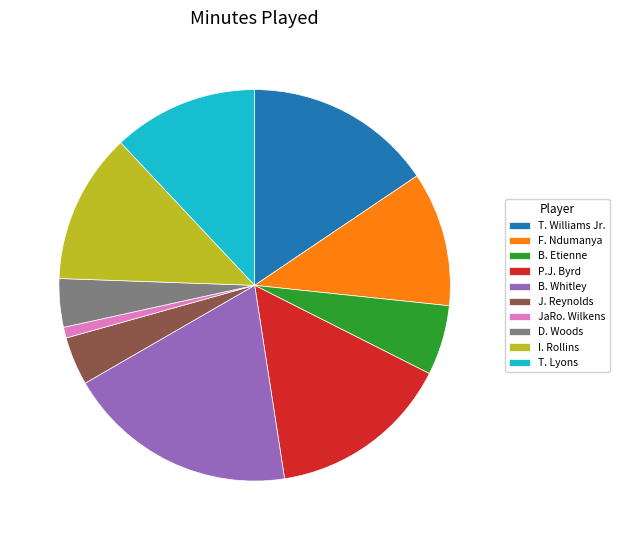

Is the sum of JaRo. Wilkens and I. Rollins greater than half?

No